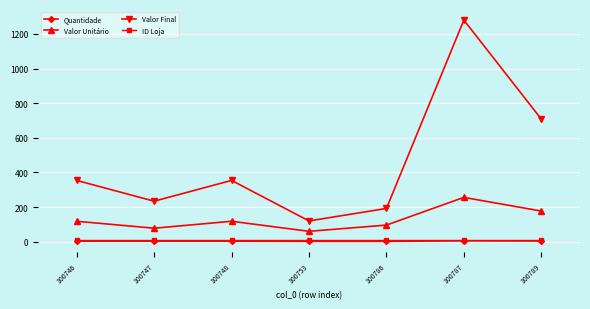

What is the maximum value shown in the chart?

1280